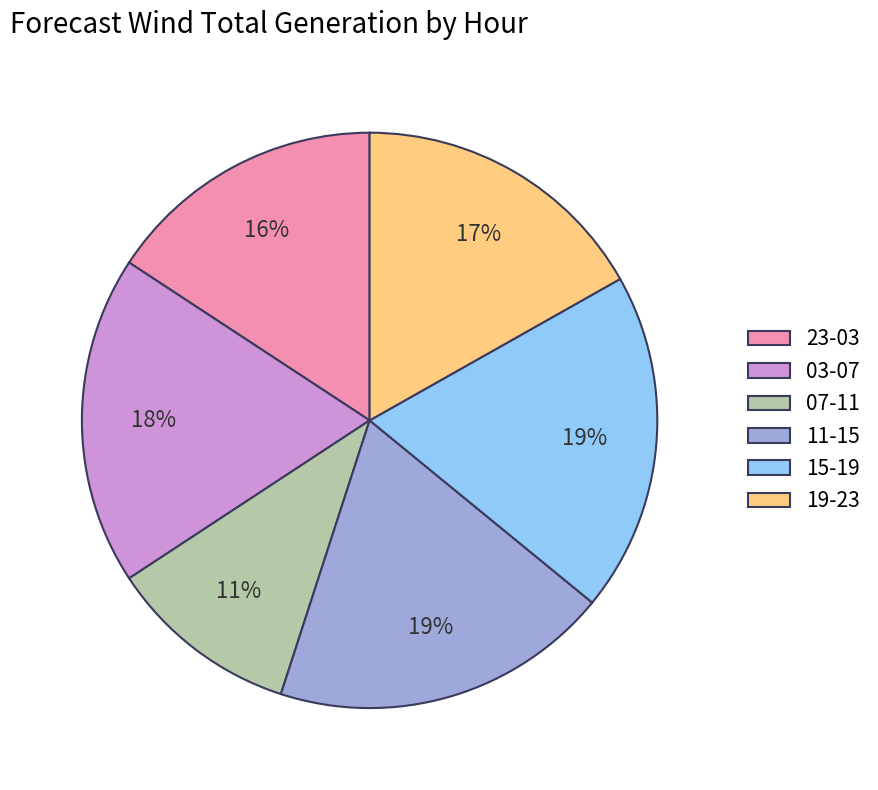

To the nearest percent, what is the average slice percentage?

17%